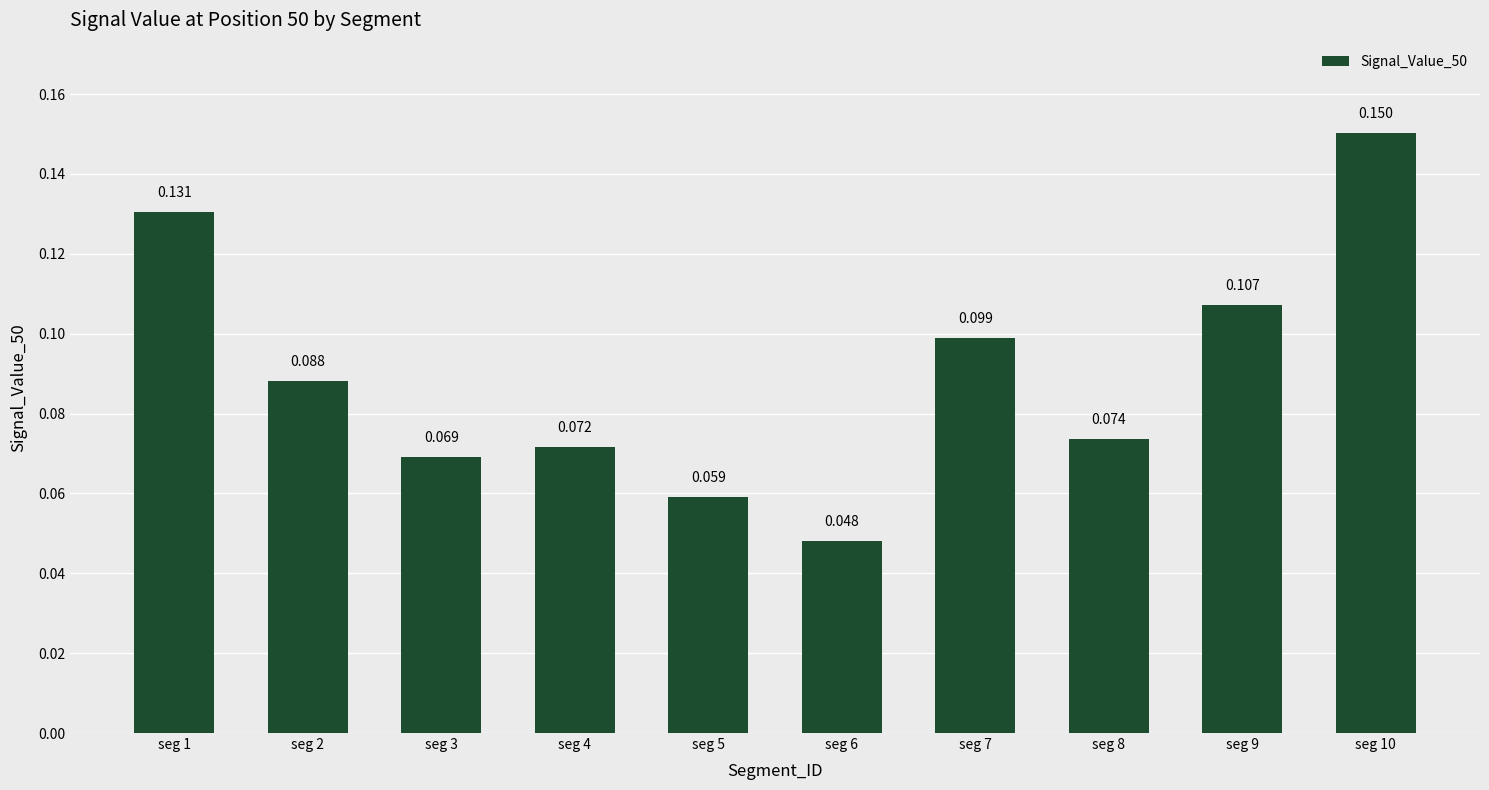

Reading left to right, list all the values displayed in this chart.

seg 1=0.1	seg 2=0.1	seg 3=0.1	seg 4=0.1	seg 5=0.1	seg 6=0.0	seg 7=0.1	seg 8=0.1	seg 9=0.1	seg 10=0.2